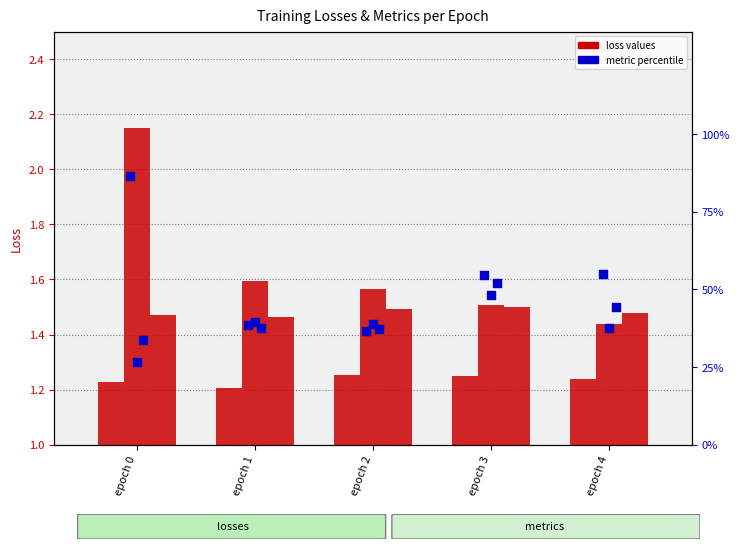

At how many categories does at least one series exceed 1?

5